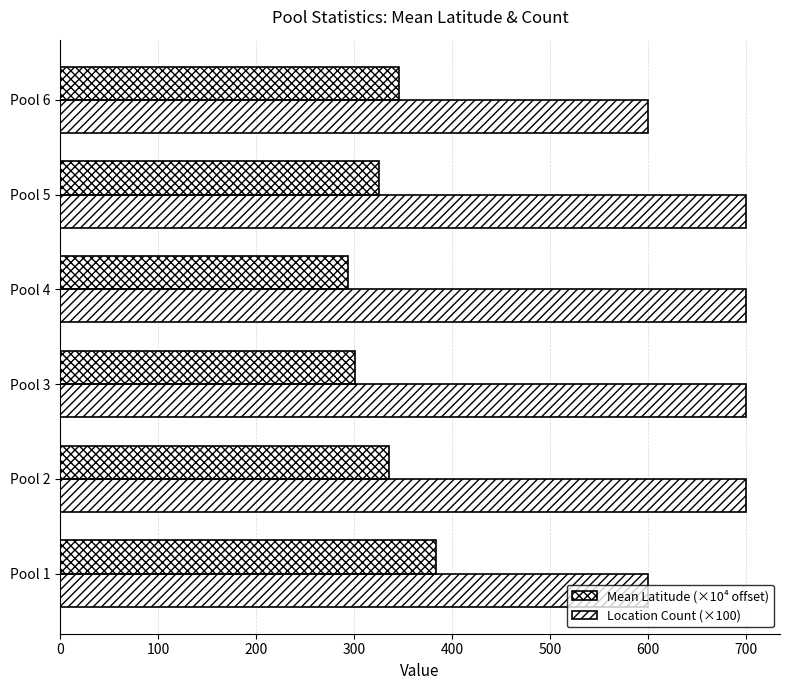

How many categories are shown in the chart?

6